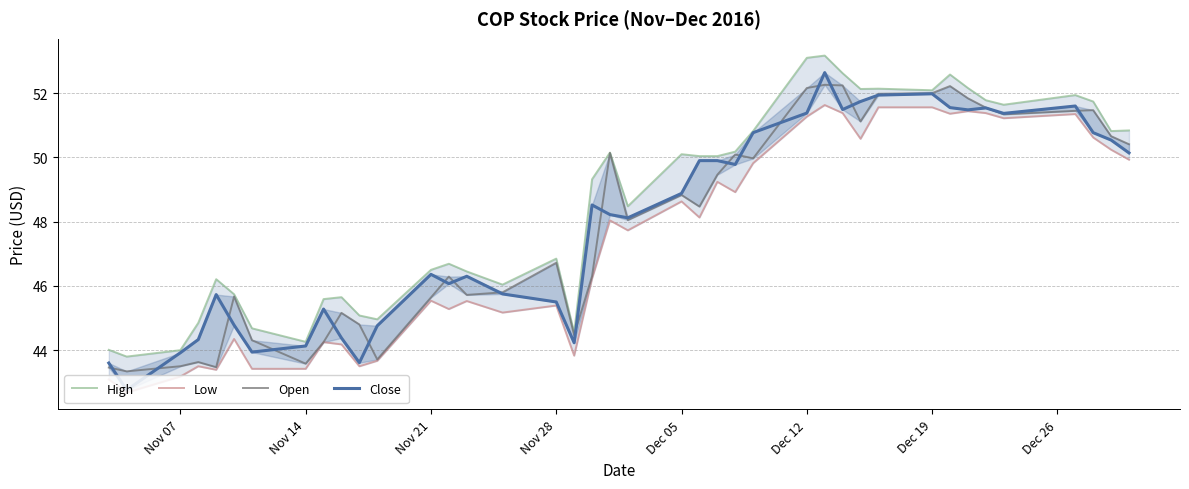

List the series in order of their peak value, highest first.

High, Close, Open, Low